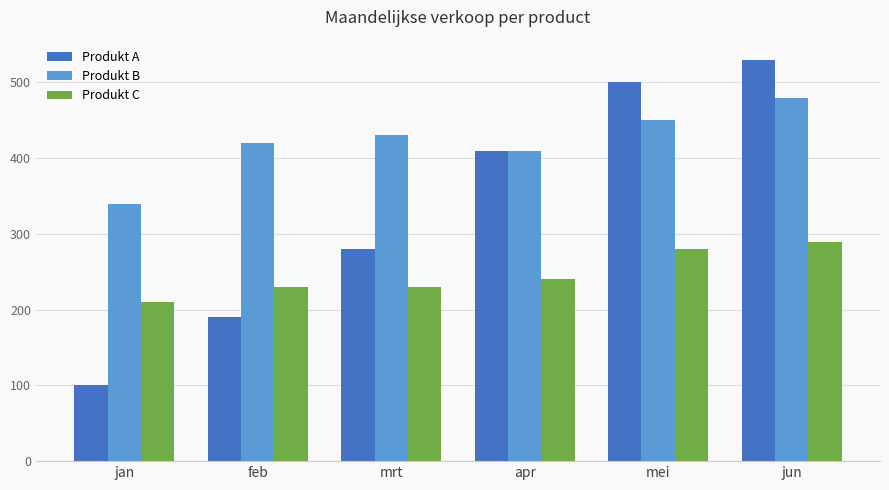

Is the value of Produkt A at mei greater than the value of Produkt C at mei?

Yes